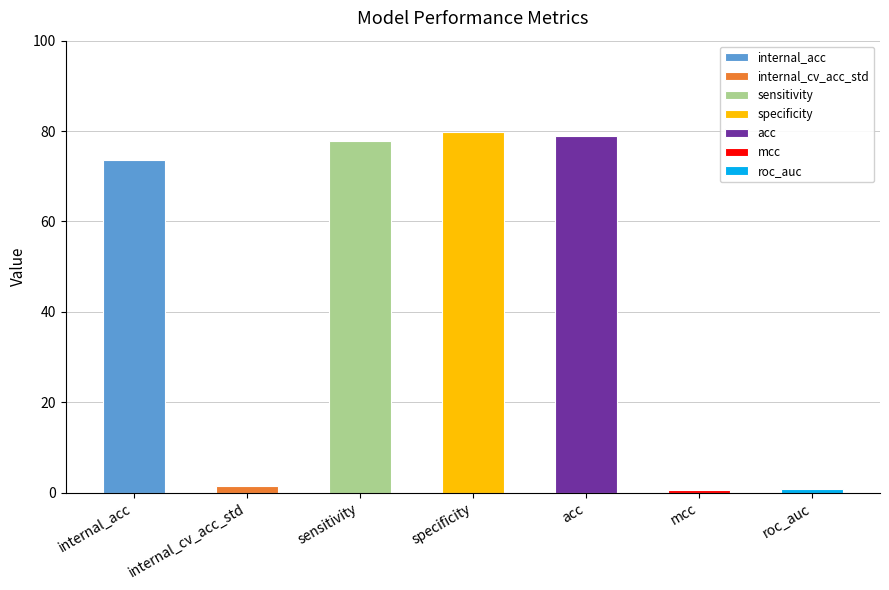

What is the maximum value shown in the chart?

79.9